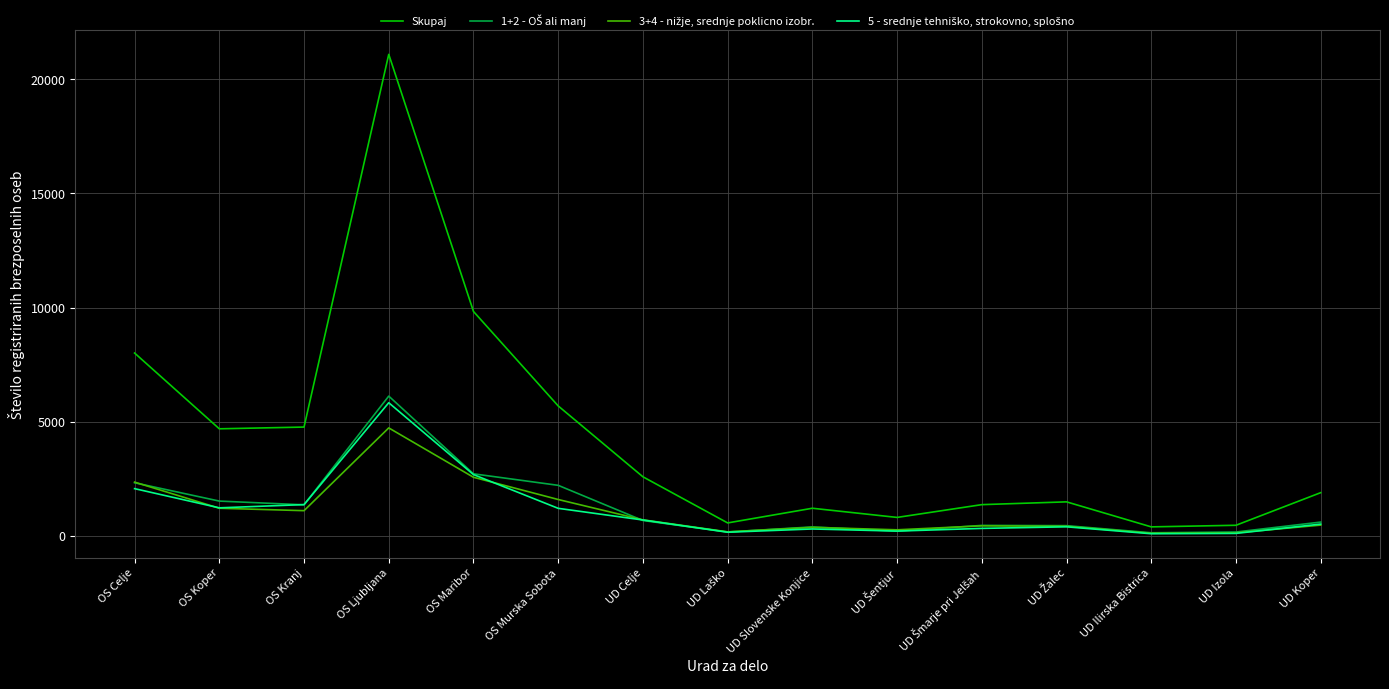

What is the total value across all series at OS Ljubljana?

37767